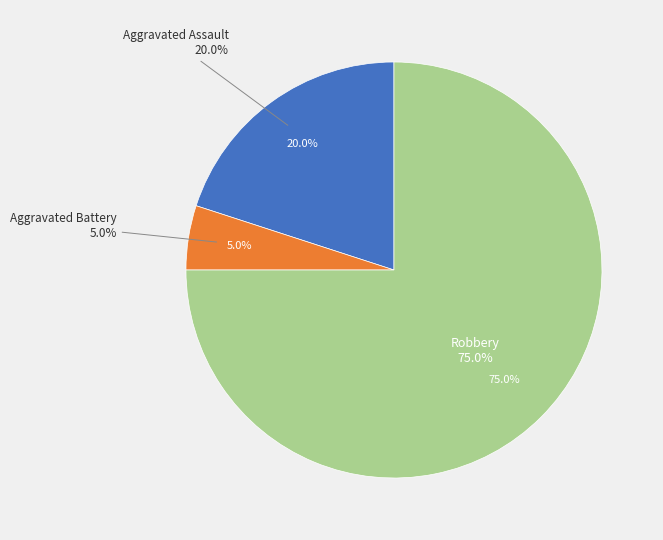

Does Aggravated Assault represent more than half of the total?

No